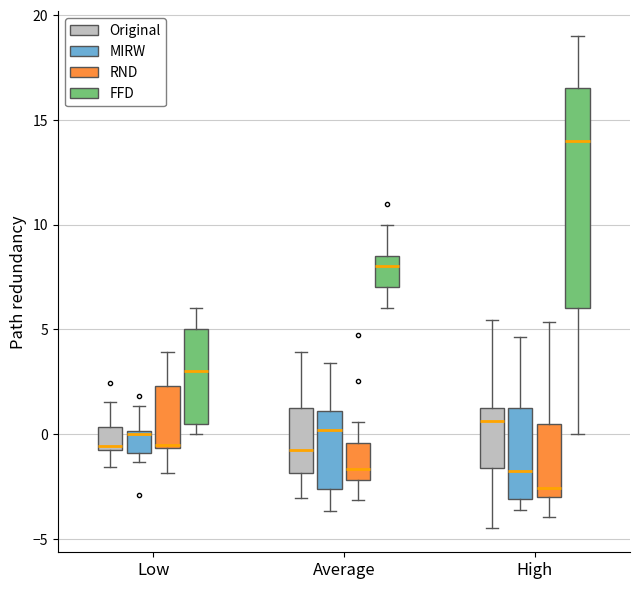

Reading left to right, read every box against the y-axis: the position of its median line, the range the box covers, and the ends of its whiskers. The values are not printed on the chart, so give them approximately, as read against the axis.

Low (Original): median -0.5, box -1.0 to 0.5, whiskers -1.5 to 1.5
Low (MIRW): median 0.0, box -1.0 to 0.0, whiskers -1.5 to 1.5
Low (RND): median -0.5, box -0.5 to 2.5, whiskers -2.0 to 4.0
Low (FFD): median 3.0, box 0.5 to 5.0, whiskers 0.0 to 6.0
Average (Original): median -1.0, box -2.0 to 1.0, whiskers -3.0 to 4.0
Average (MIRW): median 0.0, box -2.5 to 1.0, whiskers -3.5 to 3.5
Average (RND): median -1.5, box -2.0 to -0.5, whiskers -3.0 to 0.5
Average (FFD): median 8.0, box 7.0 to 8.5, whiskers 6.0 to 10.0
High (Original): median 0.5, box -1.5 to 1.0, whiskers -4.5 to 5.5
High (MIRW): median -2.0, box -3.0 to 1.0, whiskers -3.5 to 4.5
High (RND): median -2.5, box -3.0 to 0.5, whiskers -4.0 to 5.5
High (FFD): median 14.0, box 6.0 to 16.5, whiskers 0.0 to 19.0